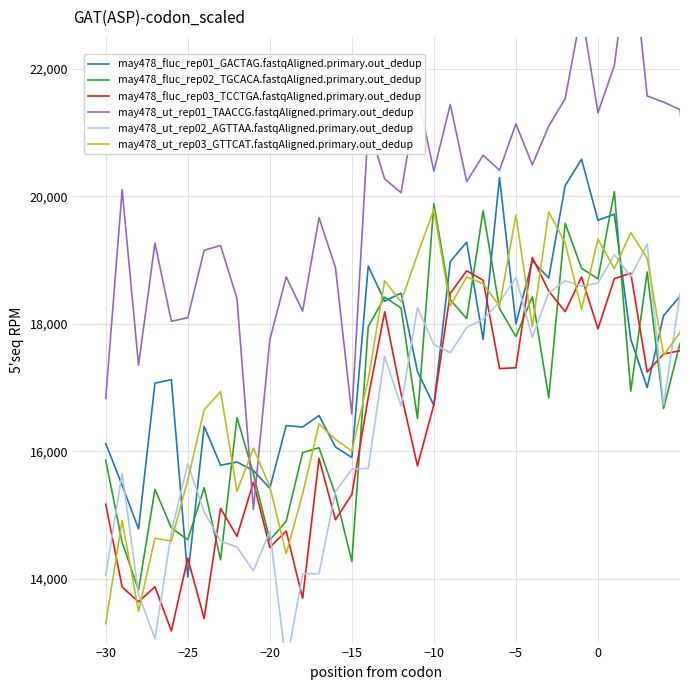

True or false: may478_ut_rep03_GTTCAT.fastqAligned.primary.out_dedup and may478_ut_rep01_TAACCG.fastqAligned.primary.out_dedup cross at least once.

True